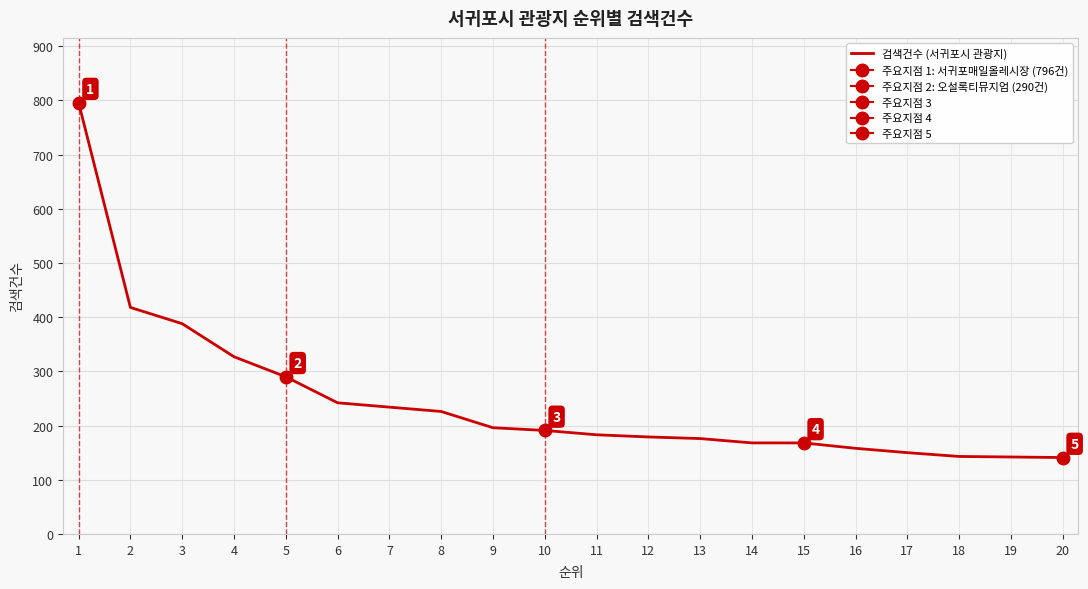

Which has a higher value, 18 or 11?

11